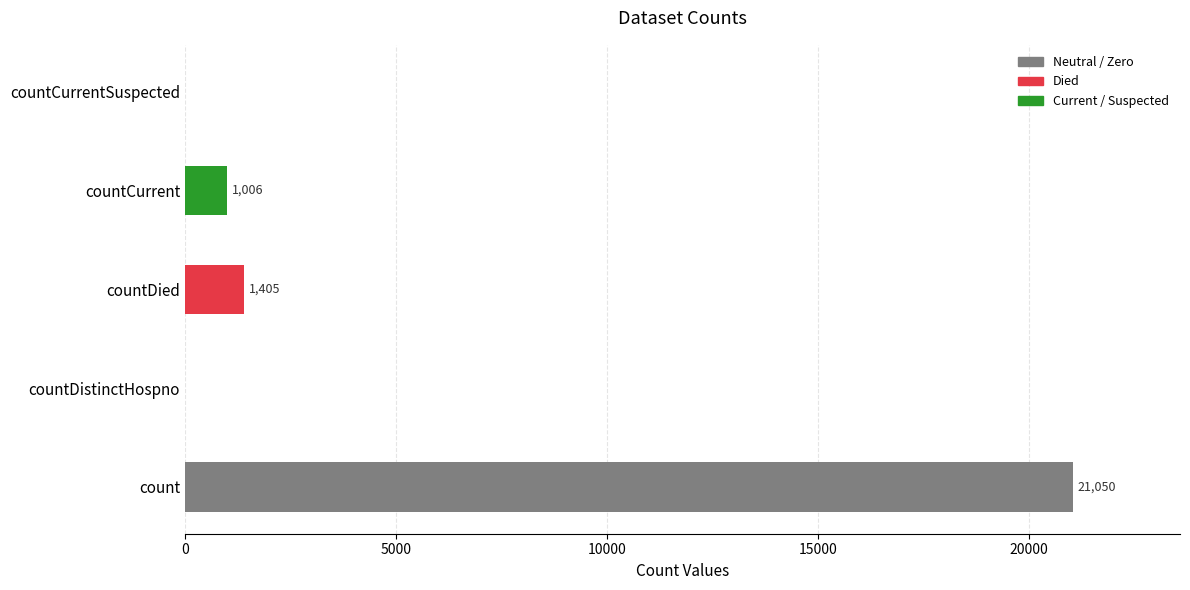

What is the maximum value shown in the chart?

21050